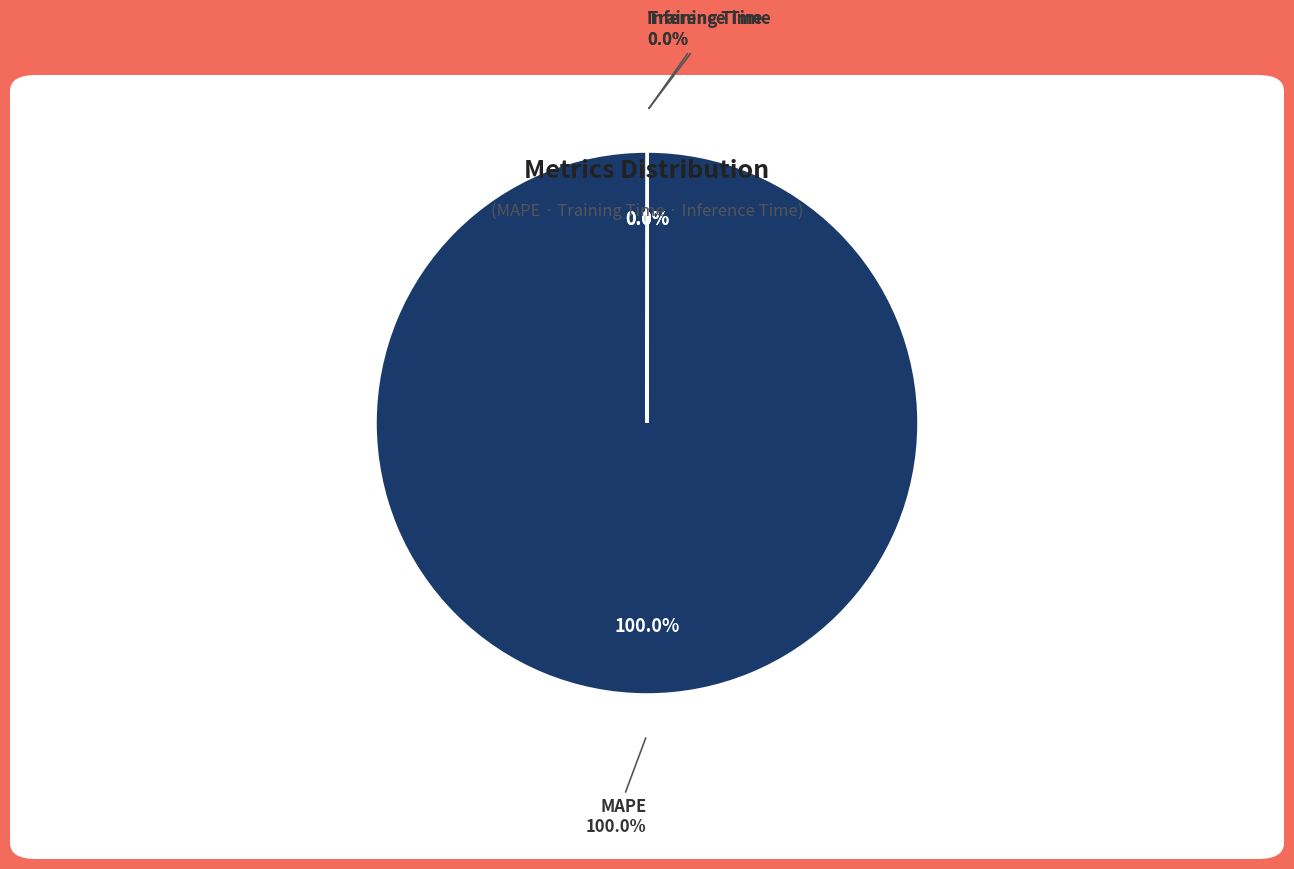

Does any single category account for the majority?

Yes